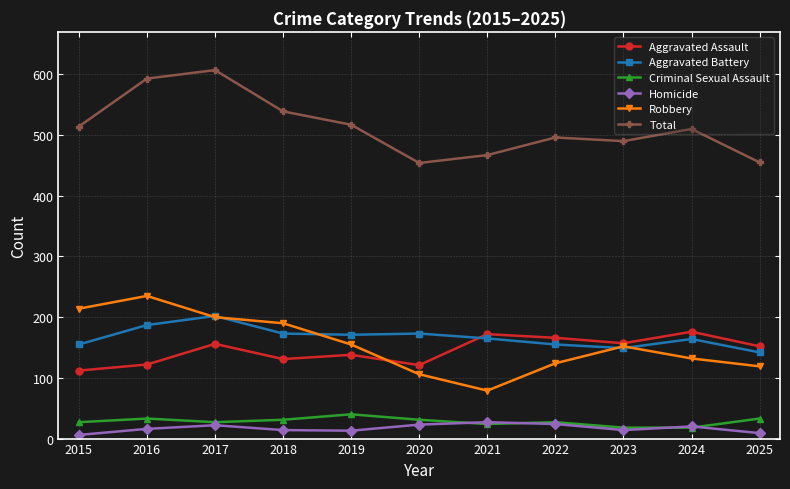

The Aggravated Battery series shows 75 at 2020. True or false?

False